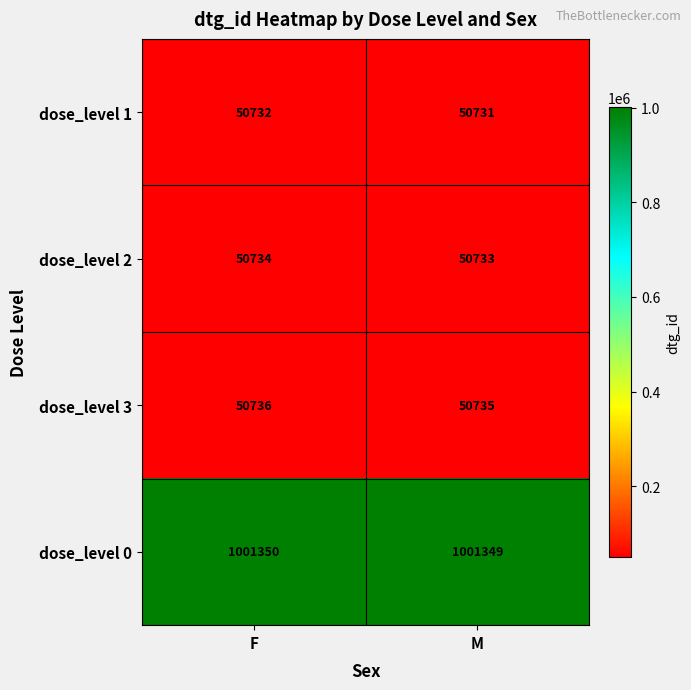

What is the total value across all series at M?

1153548